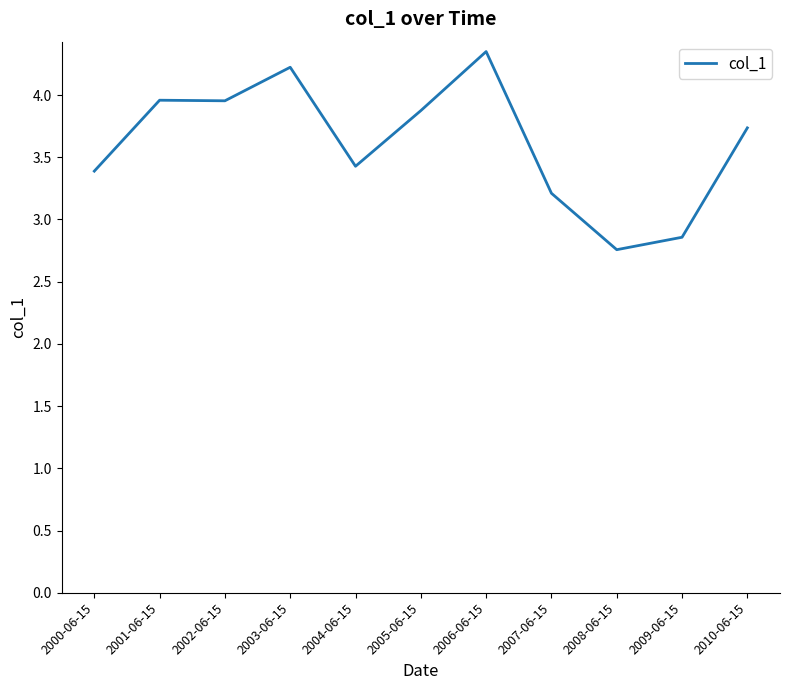

Which category has the lowest value across all series?

2008-06-15